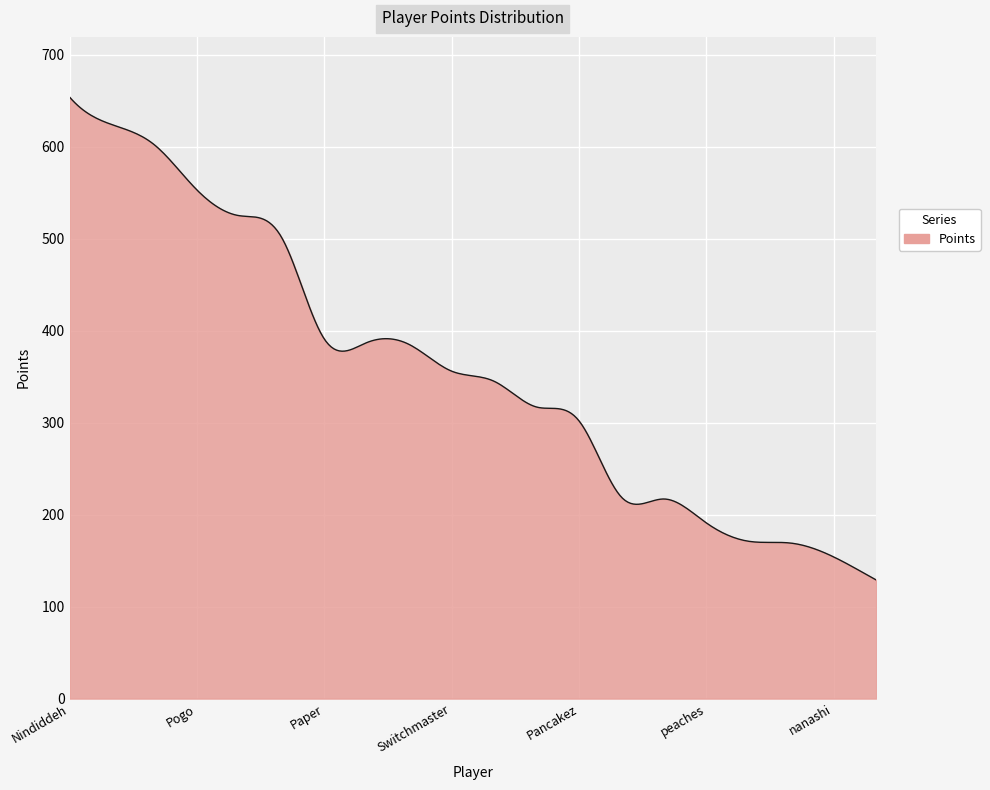

What is the greatest value displayed?

654.0